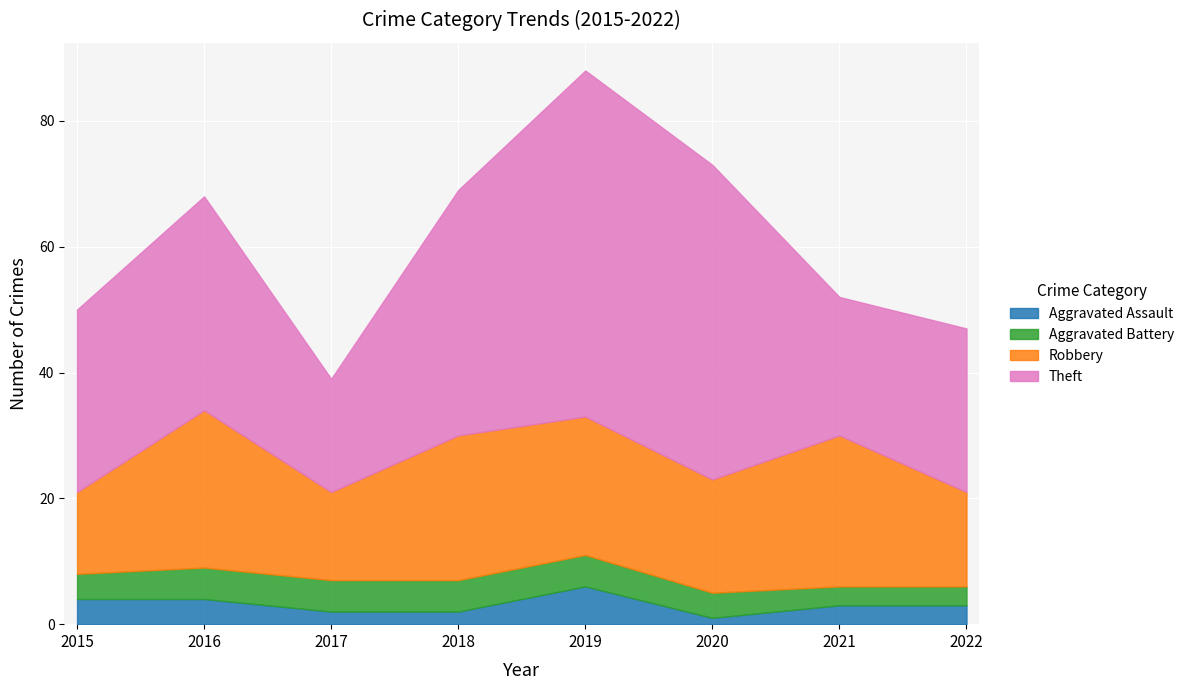

Between which two adjacent categories do Theft and Robbery first intersect?

2020 and 2021